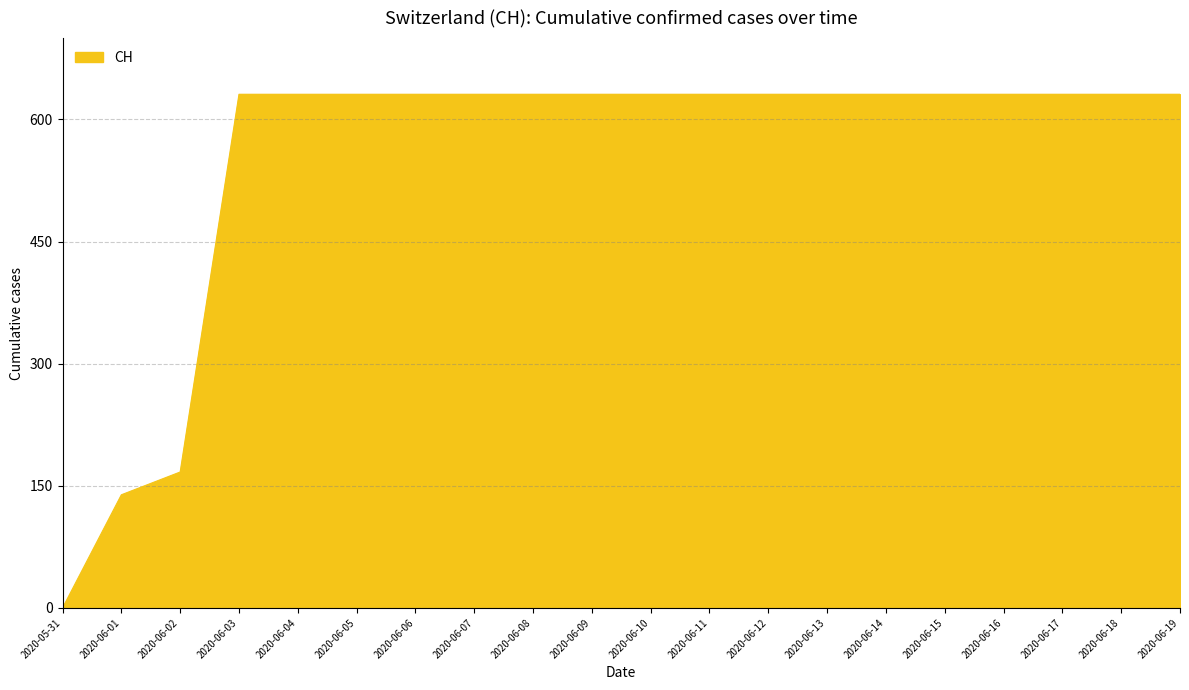

Reading left to right, transcribe all the data shown in this chart.

0	139	167	631	631	631	631	631	631	631	631	631	631	631	631	631	631	631	631	631